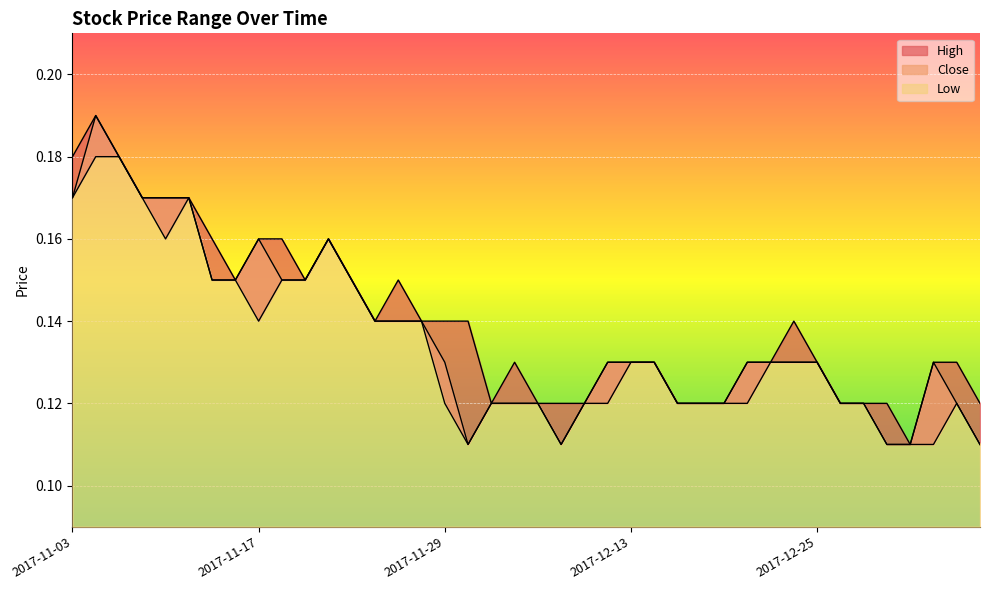

True or false: Close and High cross at least once.

False